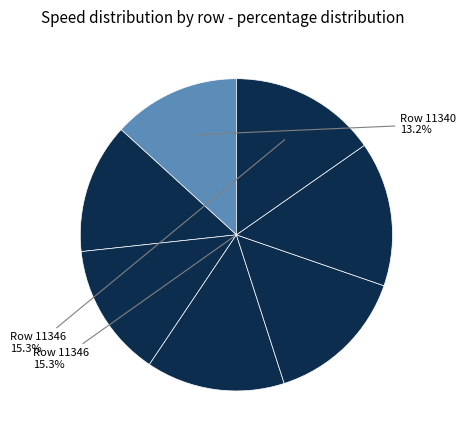

True or false: 11343 accounts for 23% of the total.

False